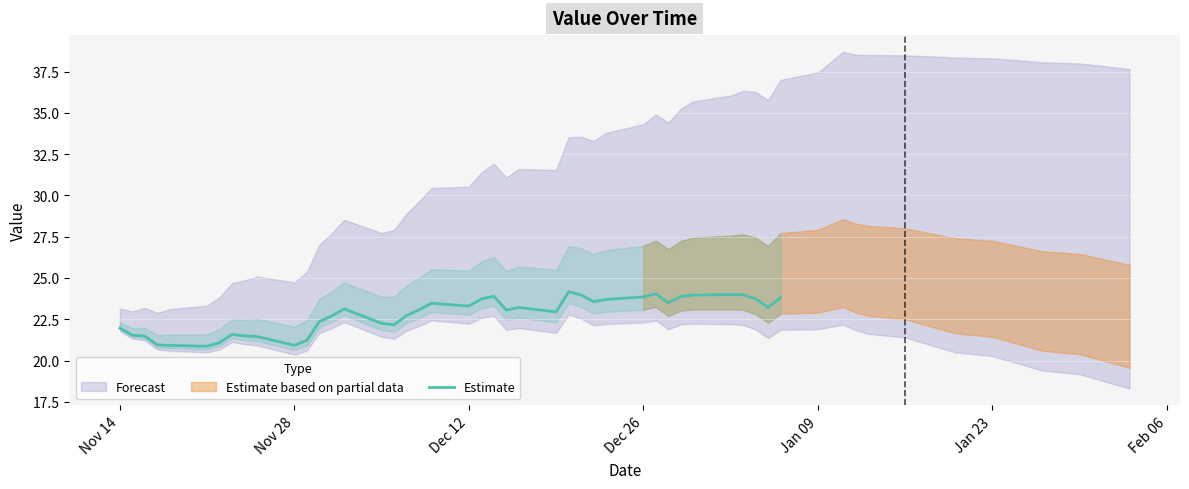

What is the highest value of the Estimate series?

24.2